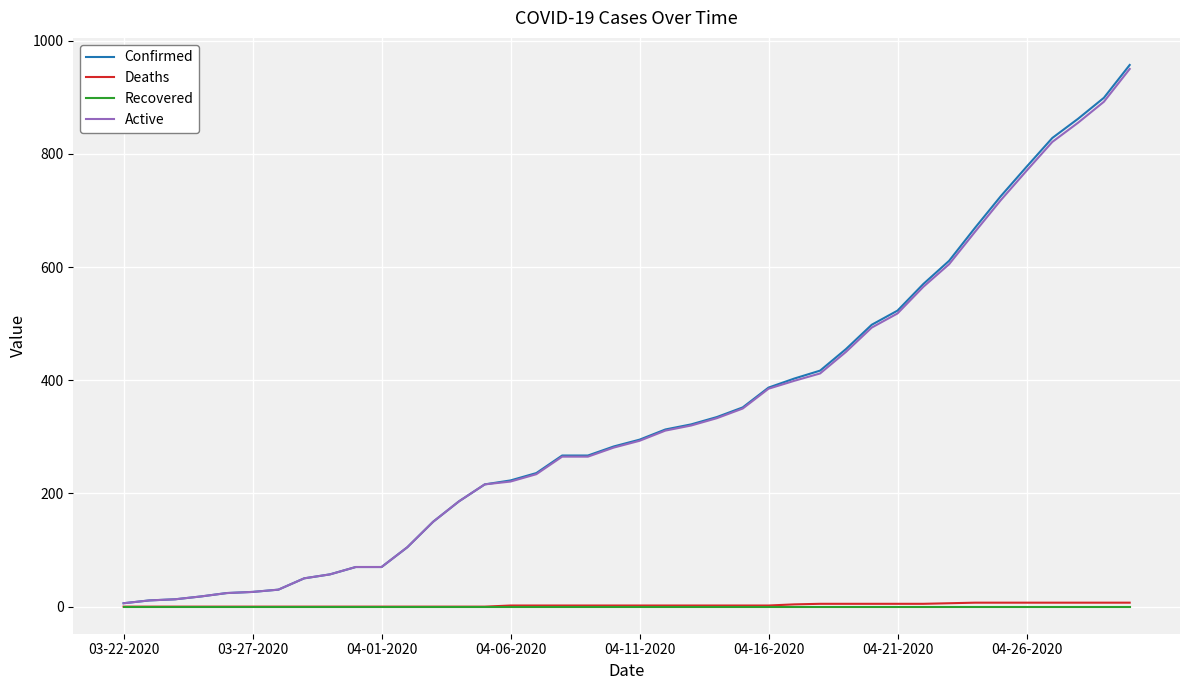

Which series has the widest spread of values?

Confirmed